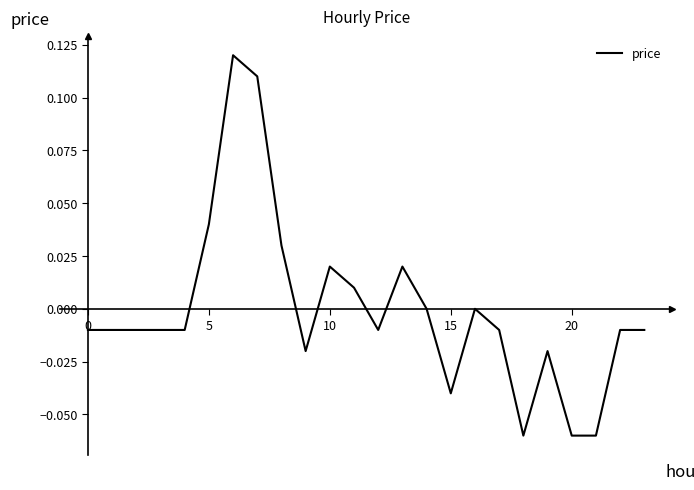

How many lines are shown in the chart?

1